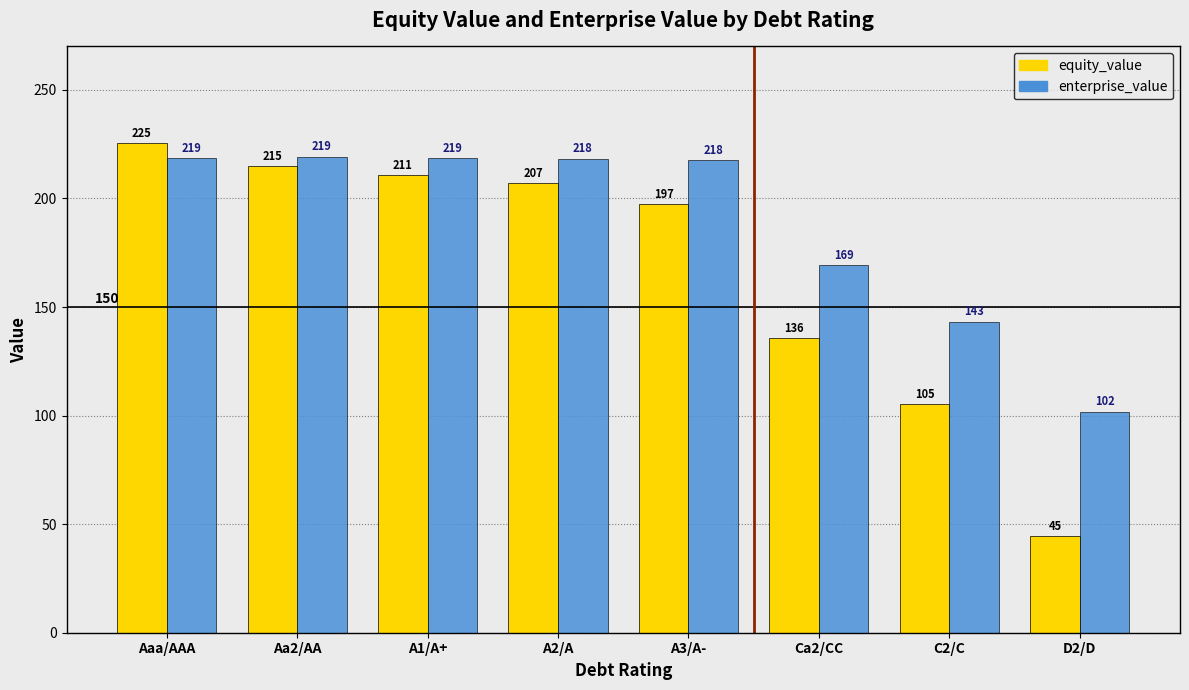

Is the value of equity_value at A2/A greater than the value of enterprise_value at A3/A-?

No